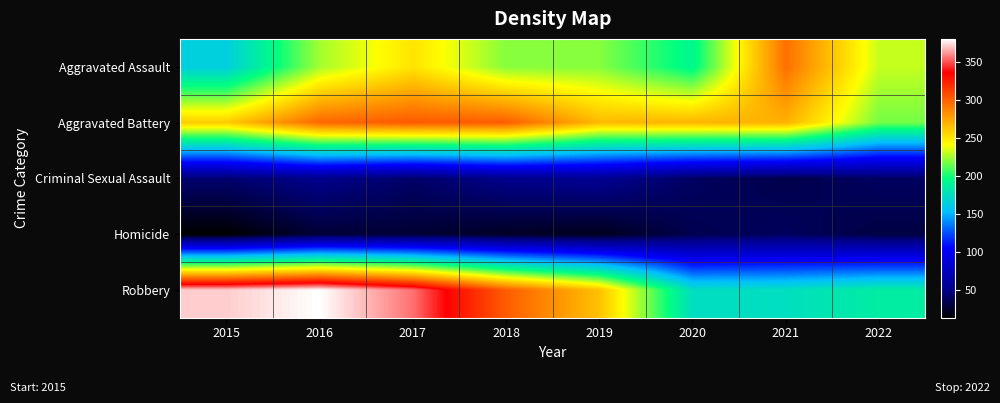

What is the difference between the highest and lowest values at 2022?

200